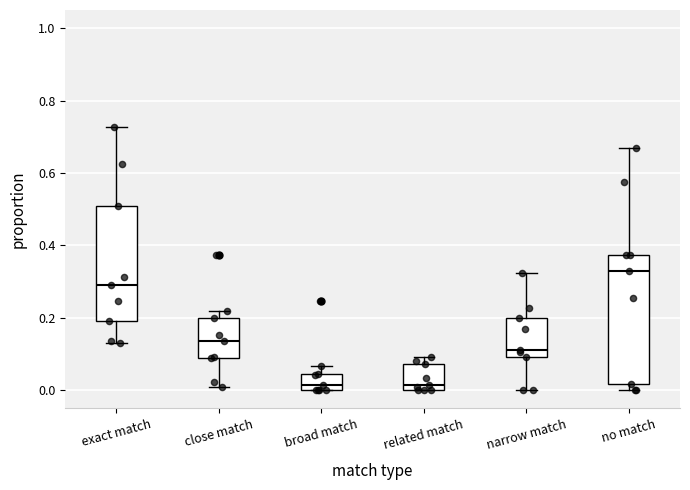

Where does the lower whisker of the box for exact match end on the y-axis? The values are not printed on the chart, so give them approximately, as read against the axis.

0.14